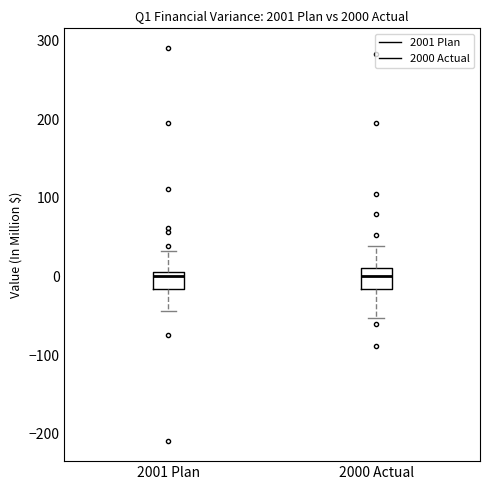

Where is the lower edge of the box for 2000 Actual on the y-axis? The values are not printed on the chart, so give them approximately, as read against the axis.

-20